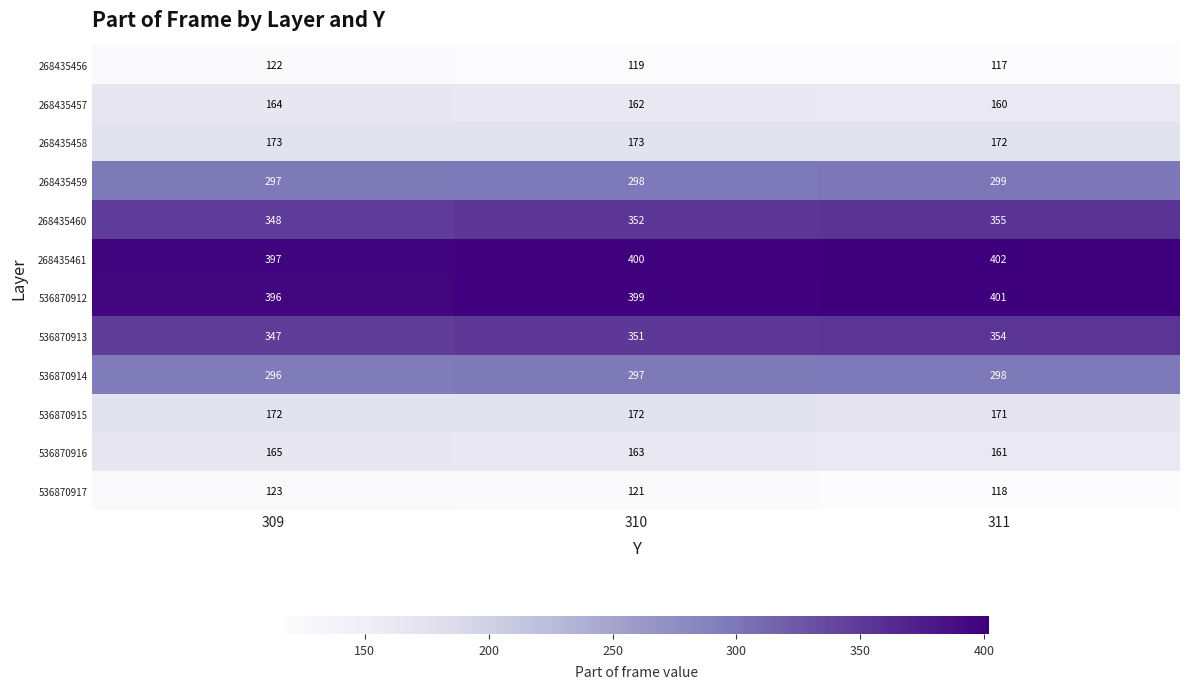

True or false: 536870916 has a value of 242 at 311.

False